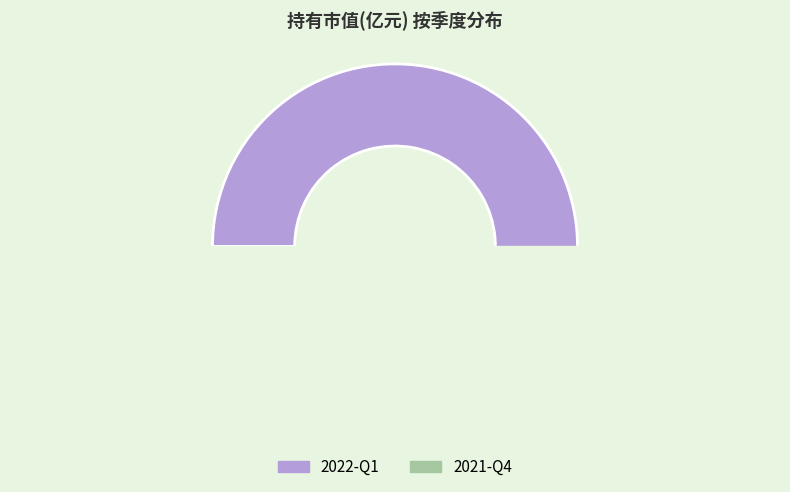

Which category has the smallest portion of the pie?

2021-Q4